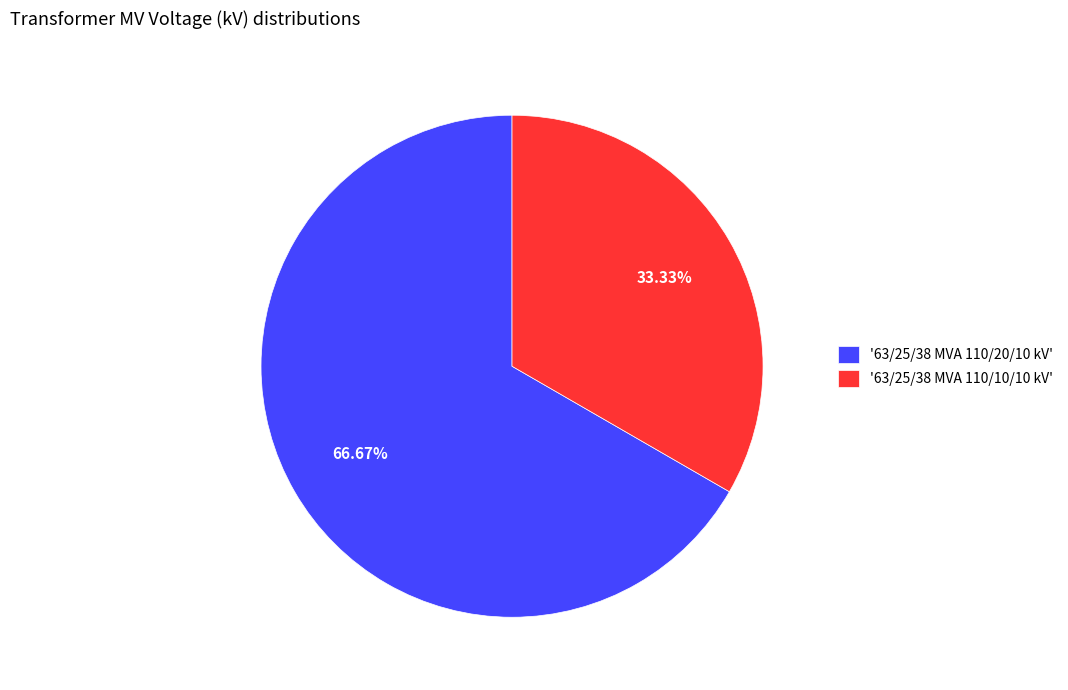

Is there a majority slice in this chart?

Yes